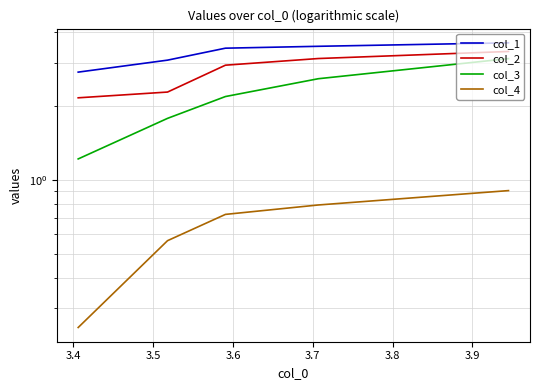

What are all the series names shown in the legend?

col_1, col_2, col_3, col_4